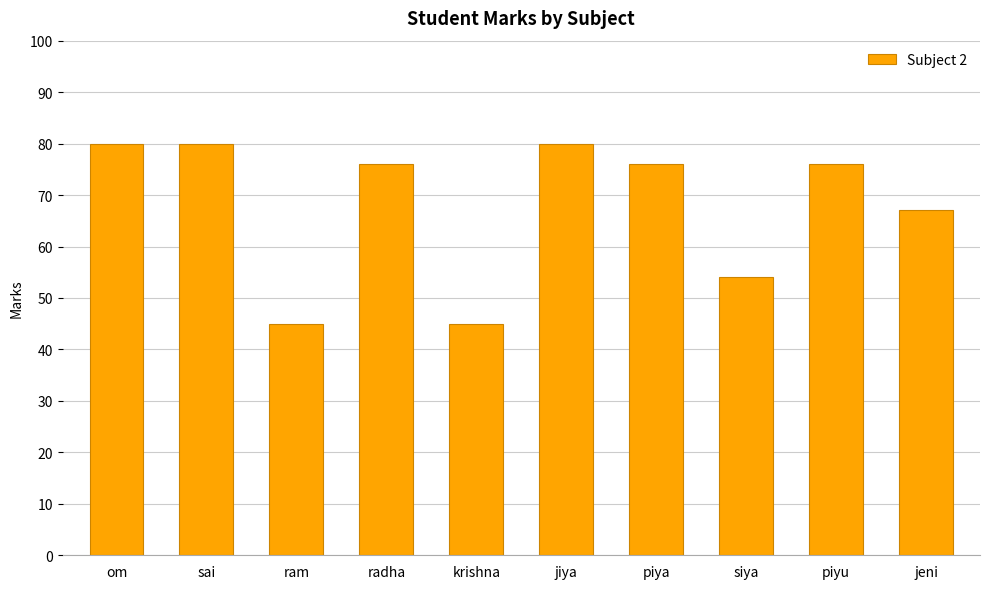

How many bars are there in total?

10